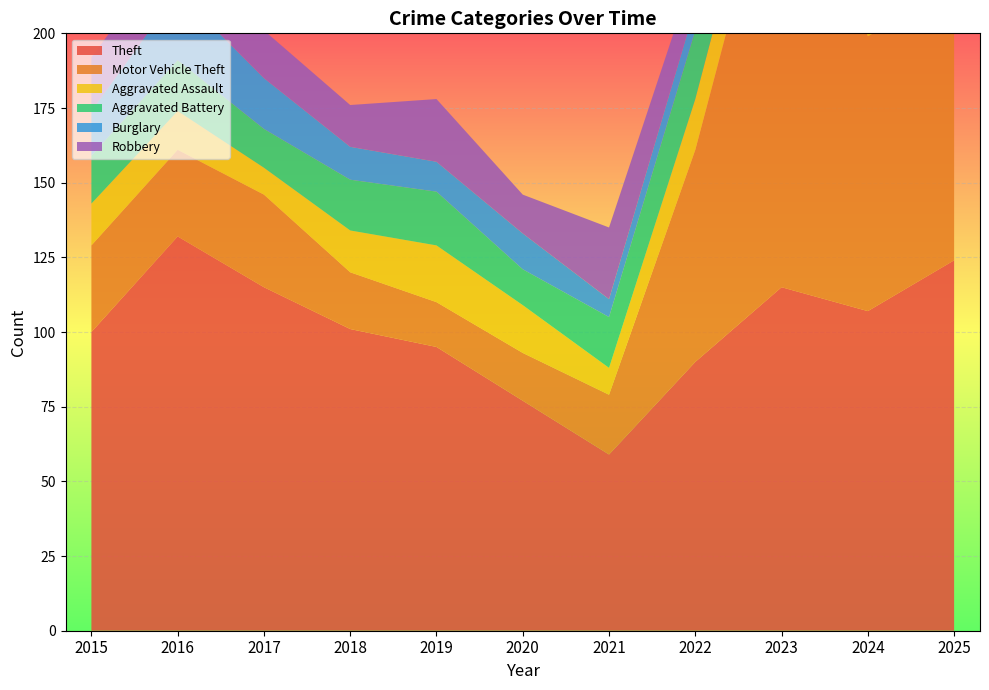

Reading left to right, transcribe all the data shown in this chart.

Theft: 100	132	115	101	95	77	59	90	115	107	124
Motor Vehicle Theft: 29	29	31	19	15	16	20	71	155	92	91
Aggravated Assault: 14	13	9	14	19	16	9	17	18	23	20
Aggravated Battery: 16	17	13	17	18	12	17	23	20	20	16
Burglary: 15	23	17	11	10	12	6	8	2	11	7
Robbery: 18	17	16	14	21	13	24	13	28	16	10